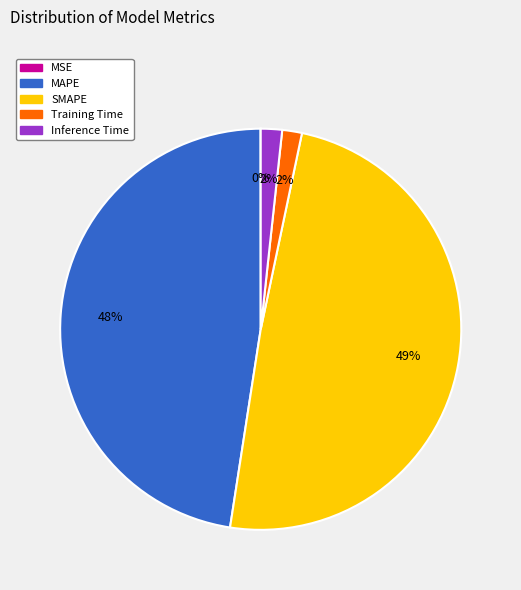

Do MAPE and Inference Time together represent more than half of the pie?

No